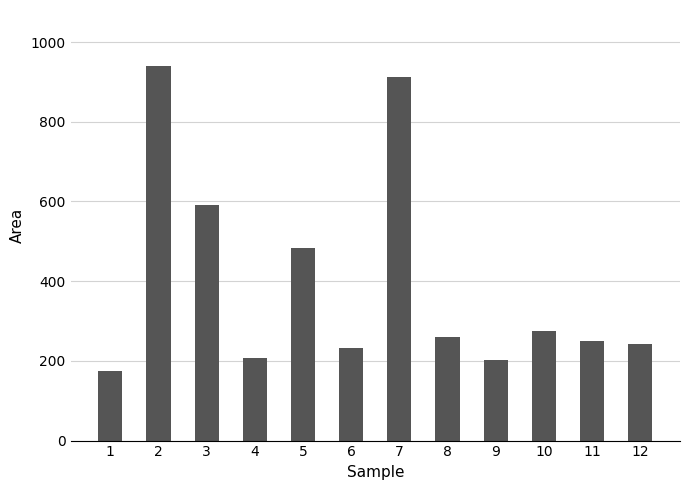

Reading right to left, transcribe all the data shown in this chart.

12=242.0	11=248.8	10=274.0	9=201.0	8=260.6	7=912.8	6=231.7	5=482.5	4=207.5	3=590.0	2=939.5	1=175.8